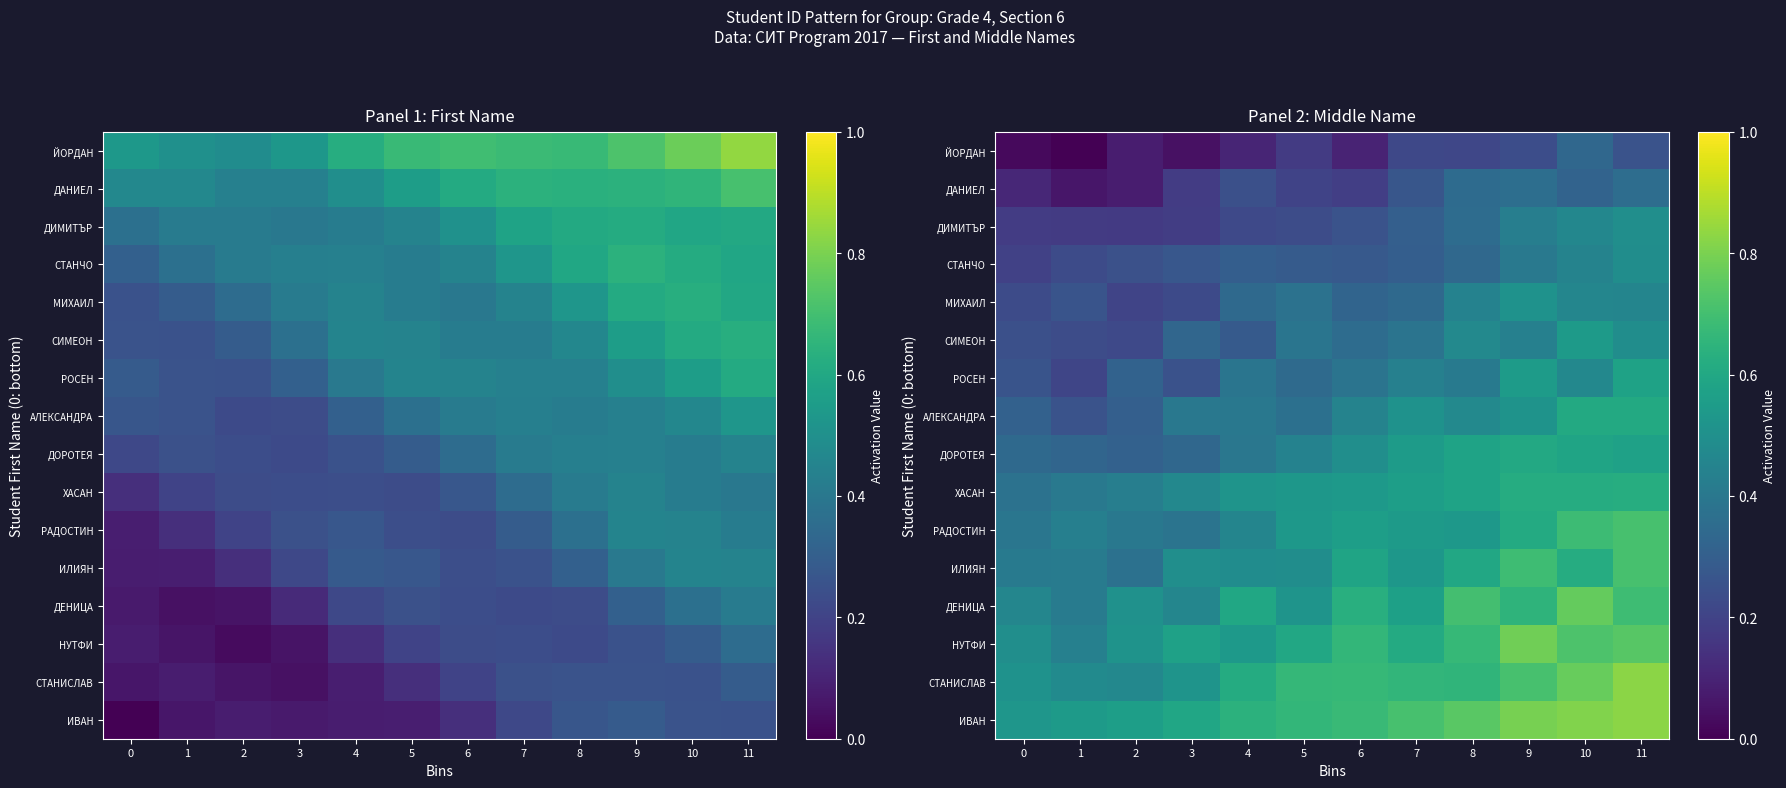

The value of ЙОРДАН at 0 is 0.0. True or false?

False